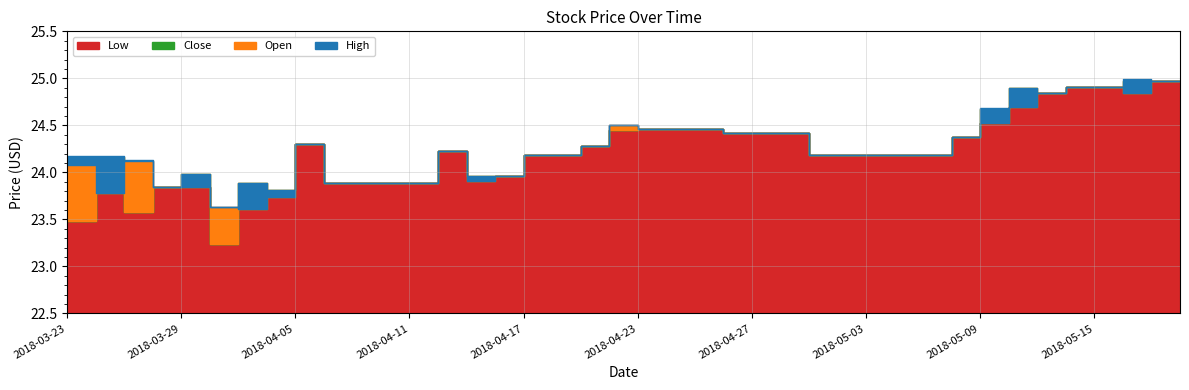

List the labels in order of Open value, smallest first.

2018-04-03, 2018-04-02, 2018-04-04, 2018-03-26, 2018-03-28, 2018-03-29, 2018-04-06, 2018-04-09, 2018-04-10, 2018-04-11, 2018-04-13, 2018-04-16, 2018-03-23, 2018-03-27, 2018-05-01, 2018-05-02, 2018-05-03, 2018-05-04, 2018-05-07, 2018-04-17, 2018-04-18, 2018-04-12, 2018-04-19, 2018-04-05, 2018-05-08, 2018-04-26, 2018-04-27, 2018-04-30, 2018-04-23, 2018-04-24, 2018-04-25, 2018-04-20, 2018-05-09, 2018-05-10, 2018-05-11, 2018-05-16, 2018-05-14, 2018-05-15, 2018-05-17, 2018-05-18